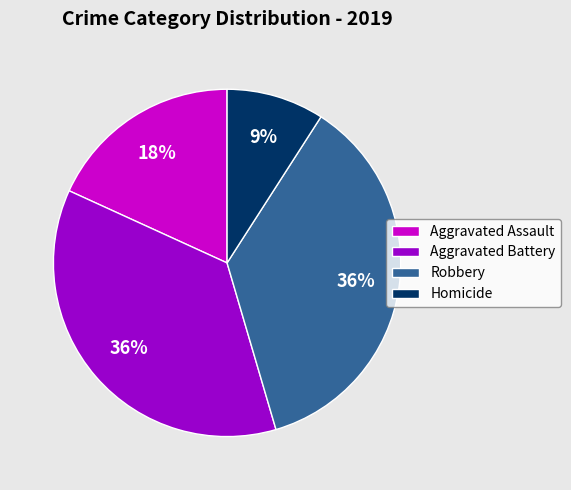

How many segments does this pie chart have?

4